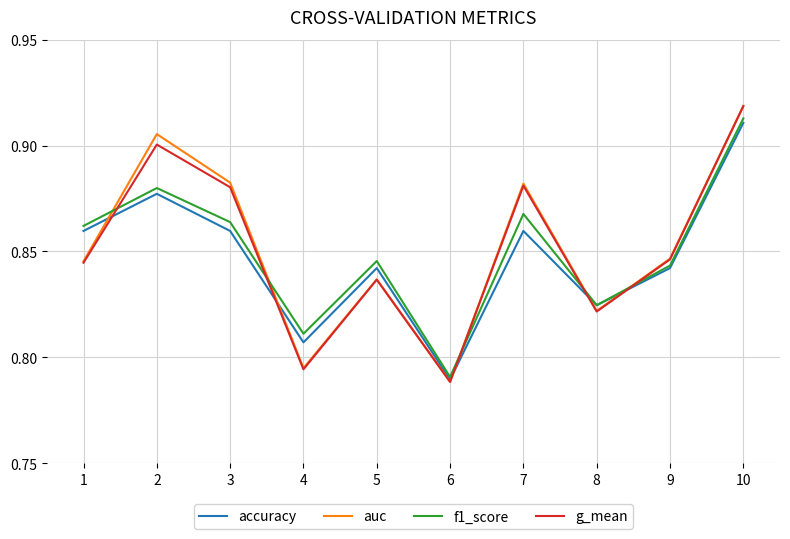

The value of accuracy at 6 is 1.3. True or false?

False